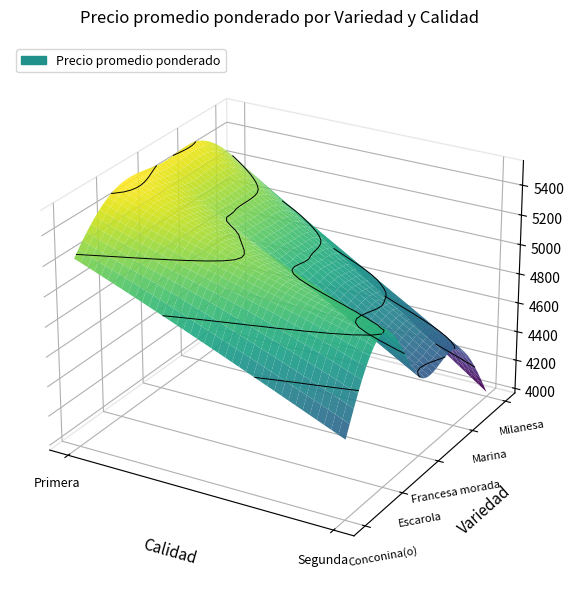

What is the sum of all Francesa morada values?

10000